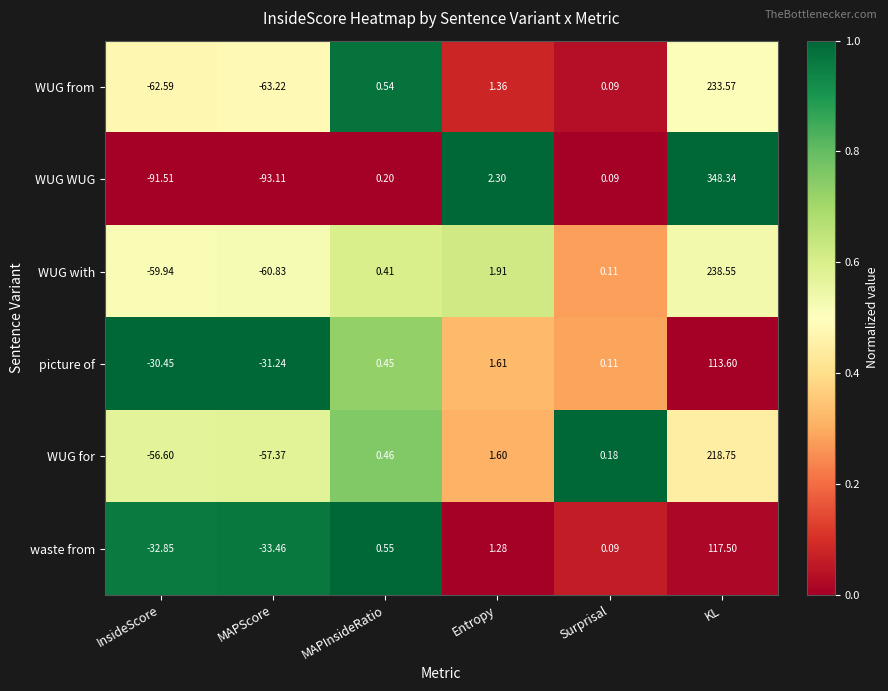

At which category is the sum across all series the highest?

KL